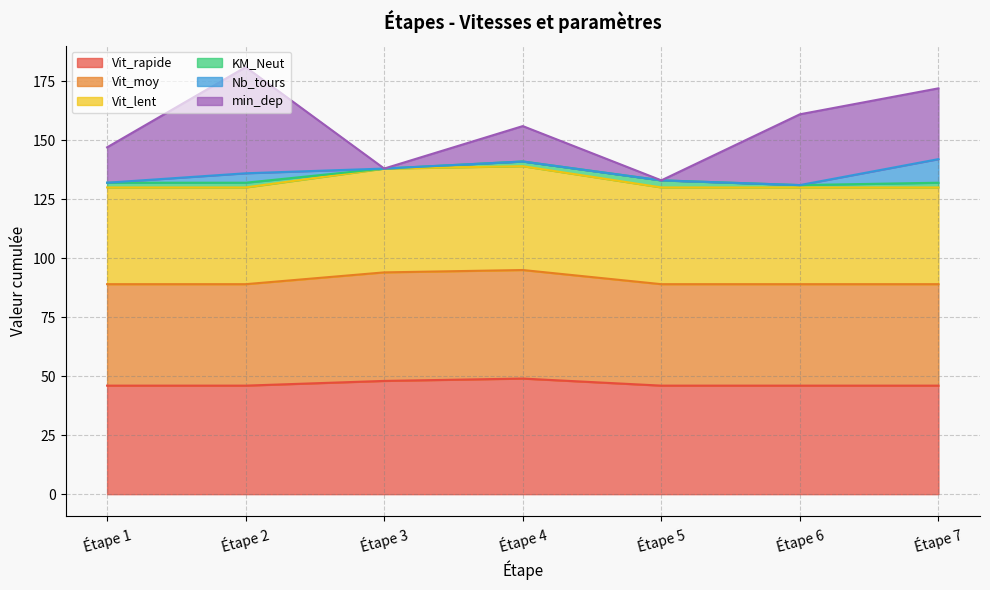

What is the lowest value of the Vit_rapide series?

46